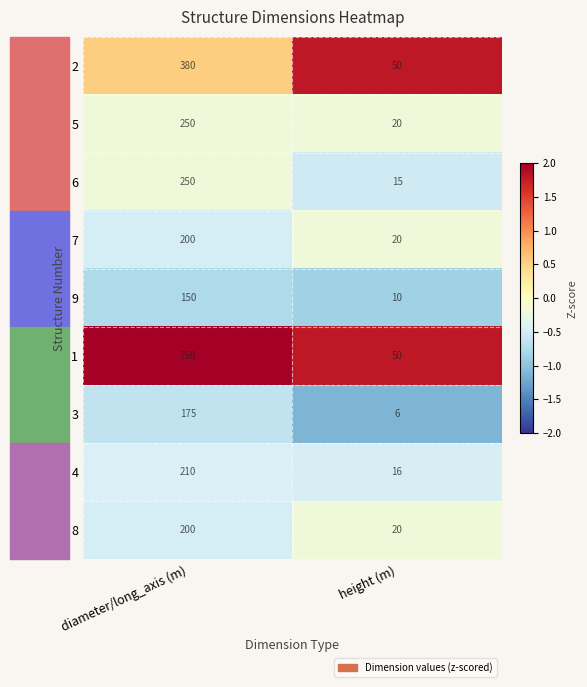

What is the sum of all 1 values?

800